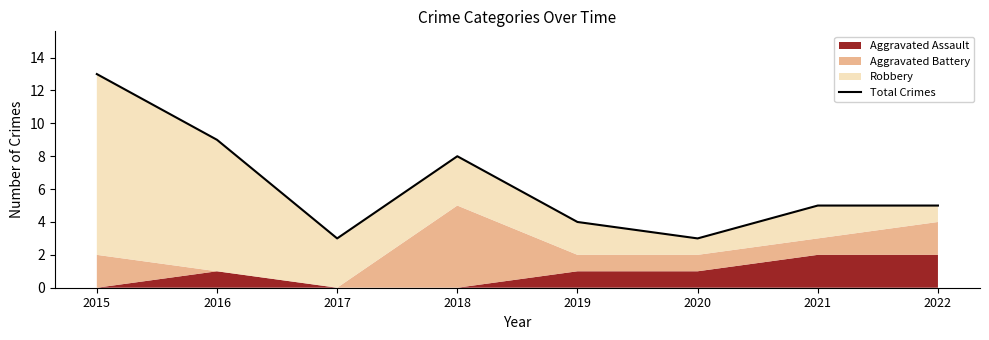

Approximately how many times larger is the value at 2020 compared to 2016?

0.3